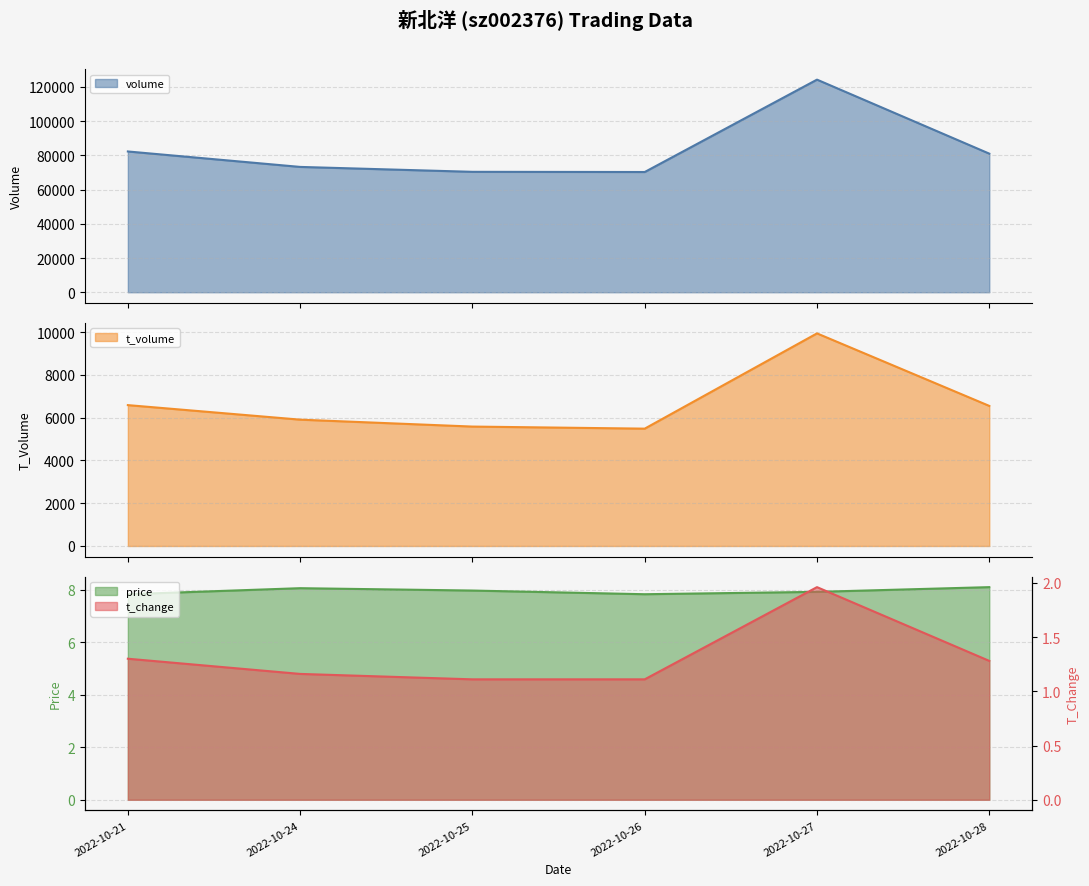

Which series has the widest spread of values?

volume